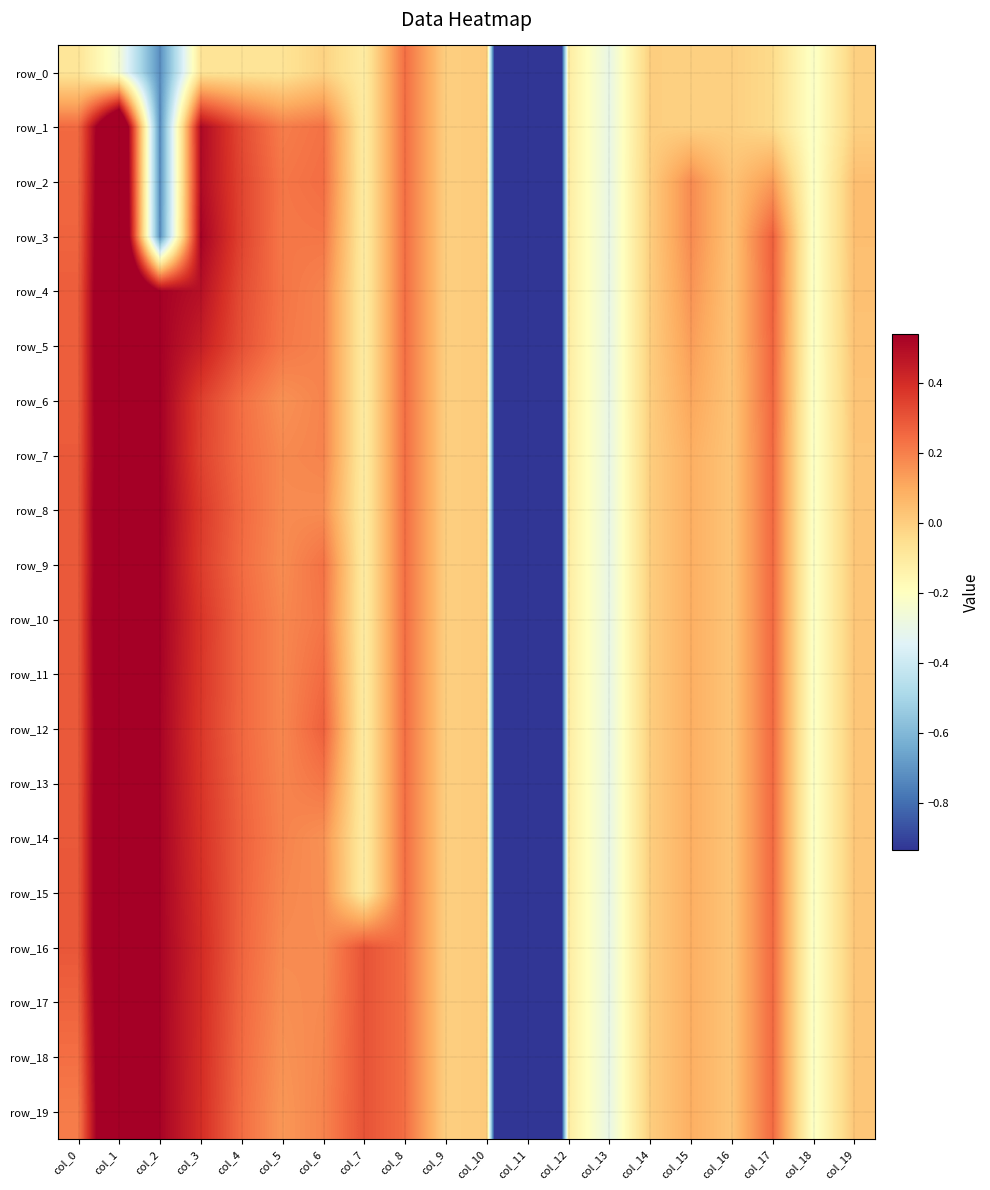

Count the number of data series in this chart.

20